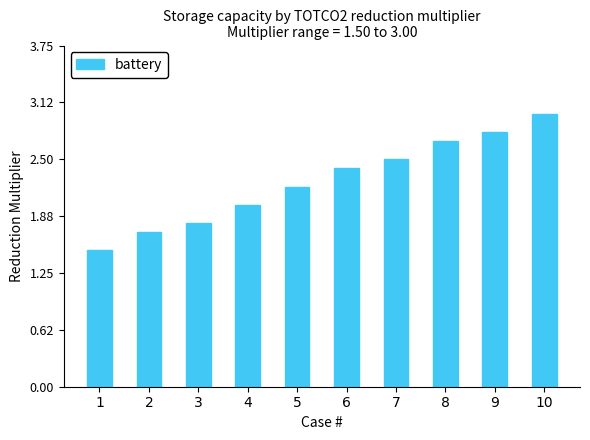

Rank the categories by value from highest to lowest.

10, 9, 8, 7, 6, 5, 4, 3, 2, 1